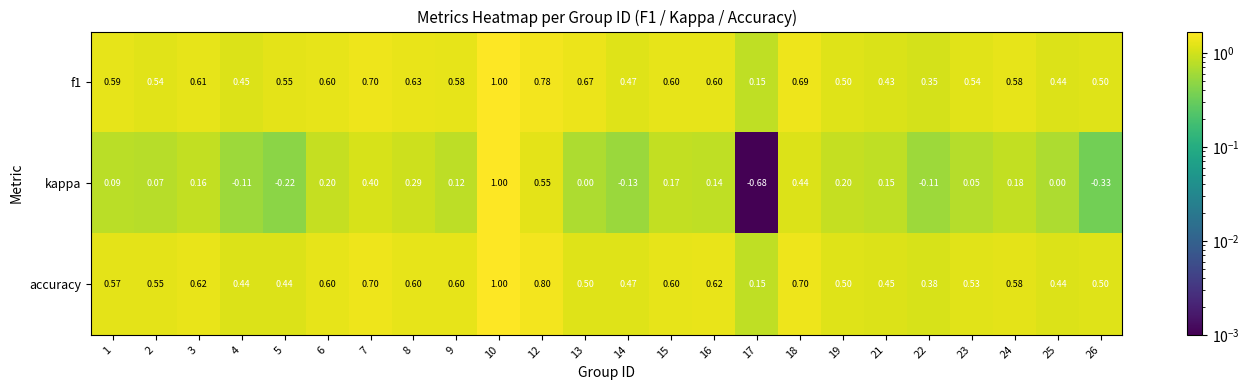

Which series has the widest spread of values?

kappa